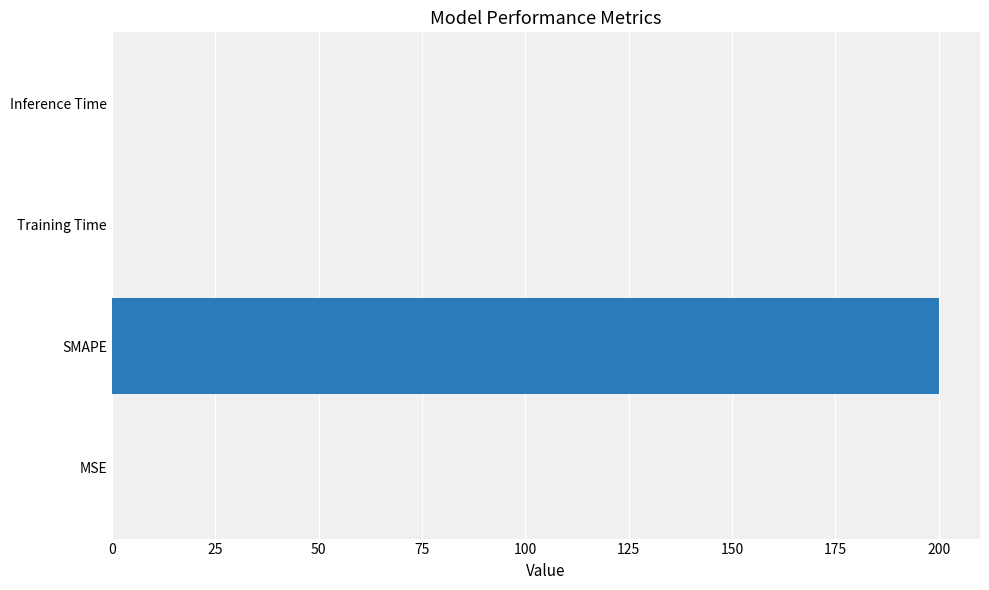

True or false: the data shows 130.0 at SMAPE.

False